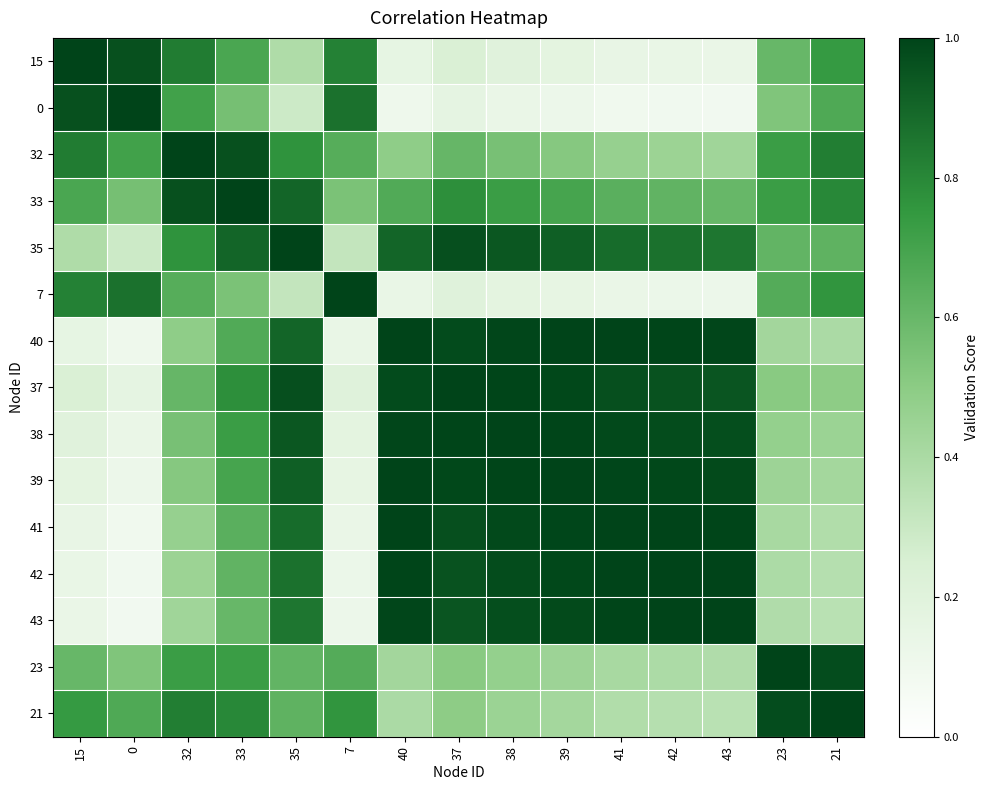

Which label corresponds to the largest value in the chart?

15